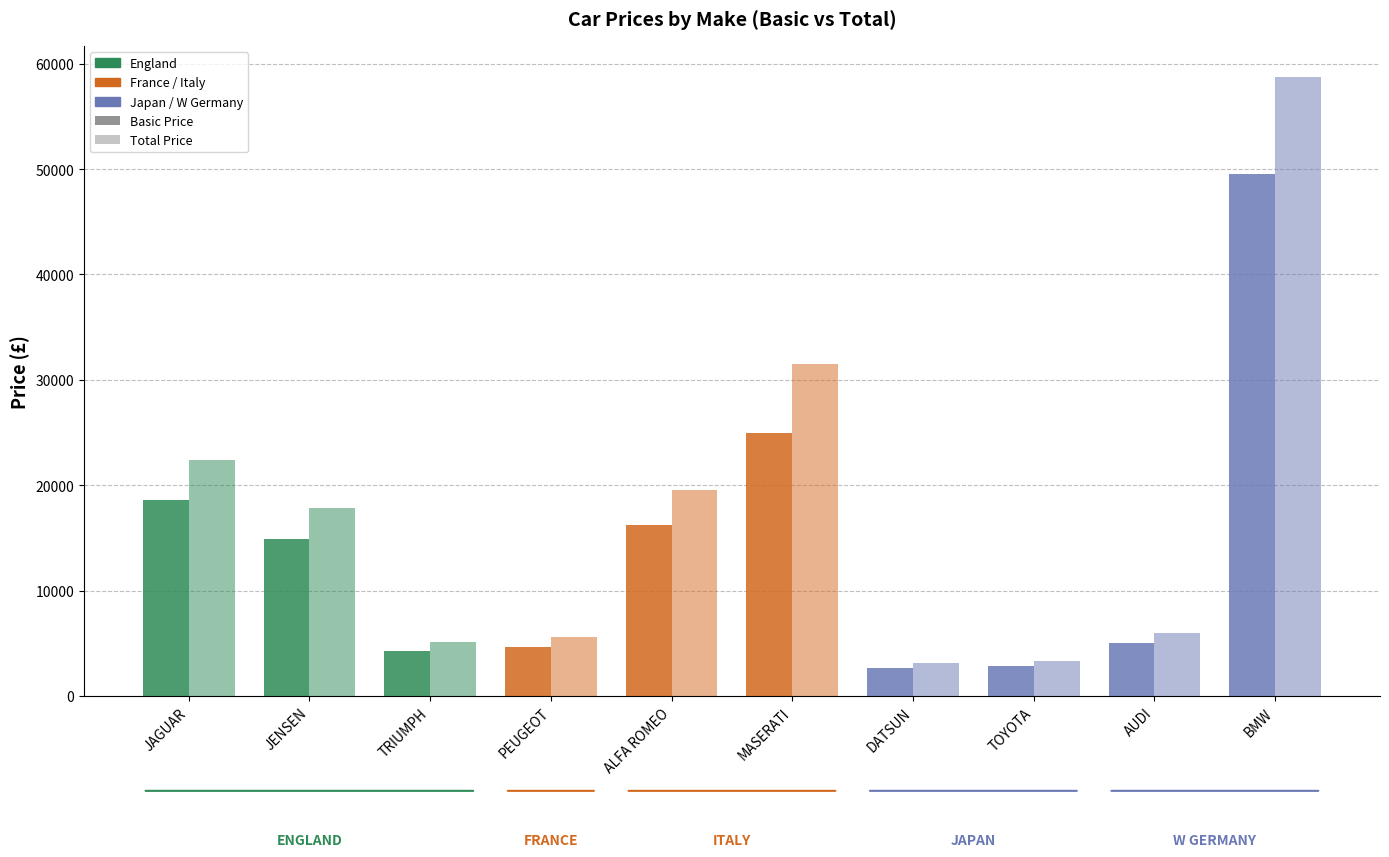

Is it true that Total Price equals 5355 at DATSUN?

False